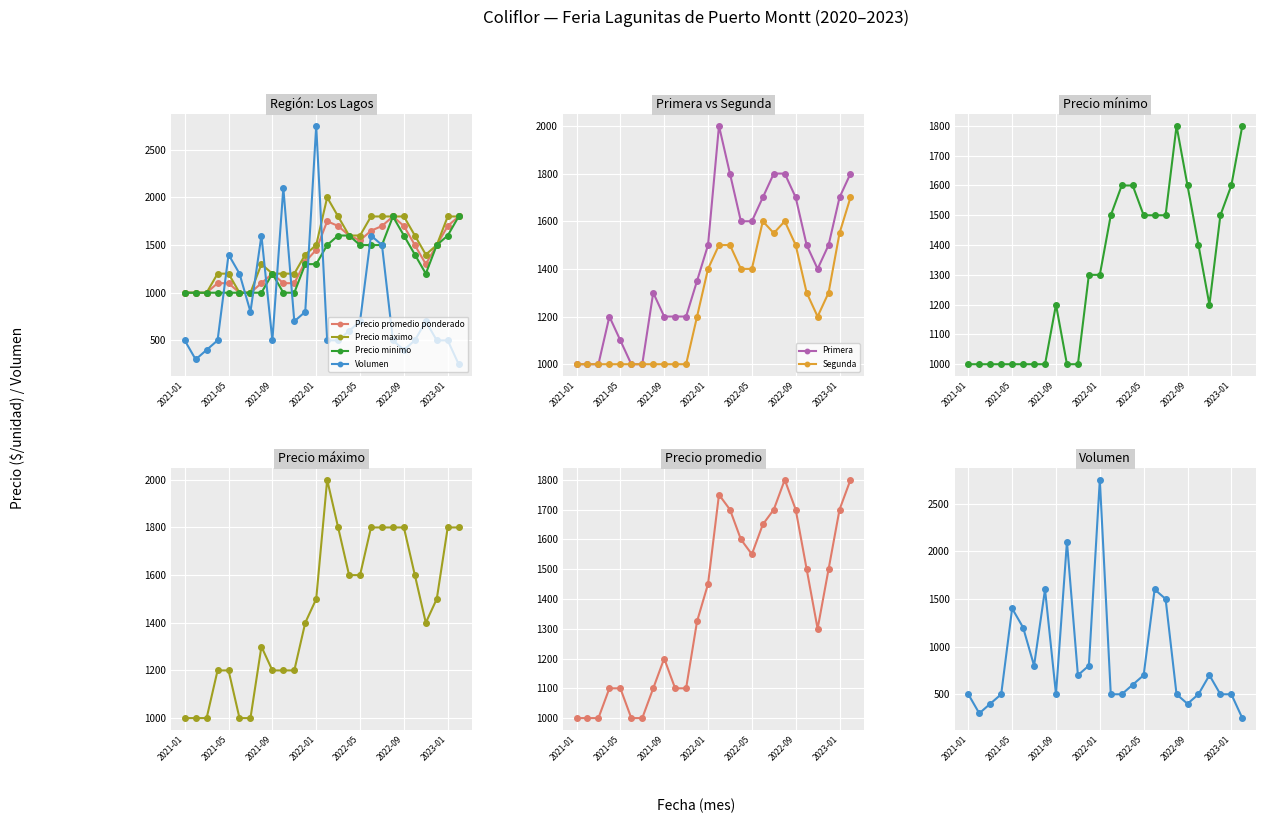

Which series has the largest total across all categories?

Precio maximo